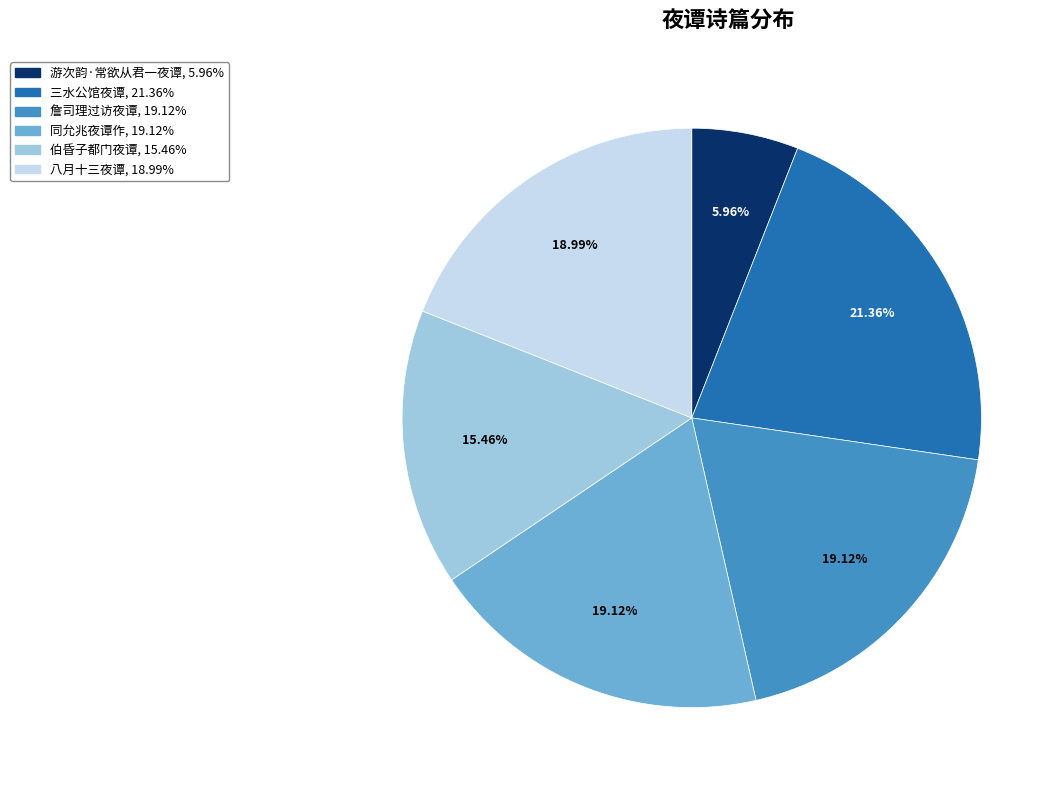

Is there a majority slice in this chart?

No